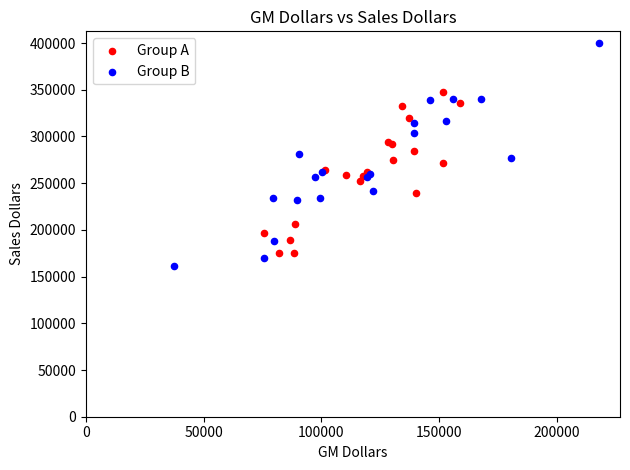

Which series has the widest spread of Y values?

Group B